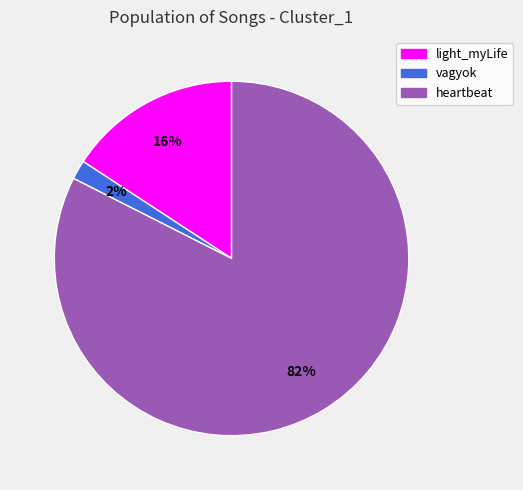

How many segments does this pie chart have?

3